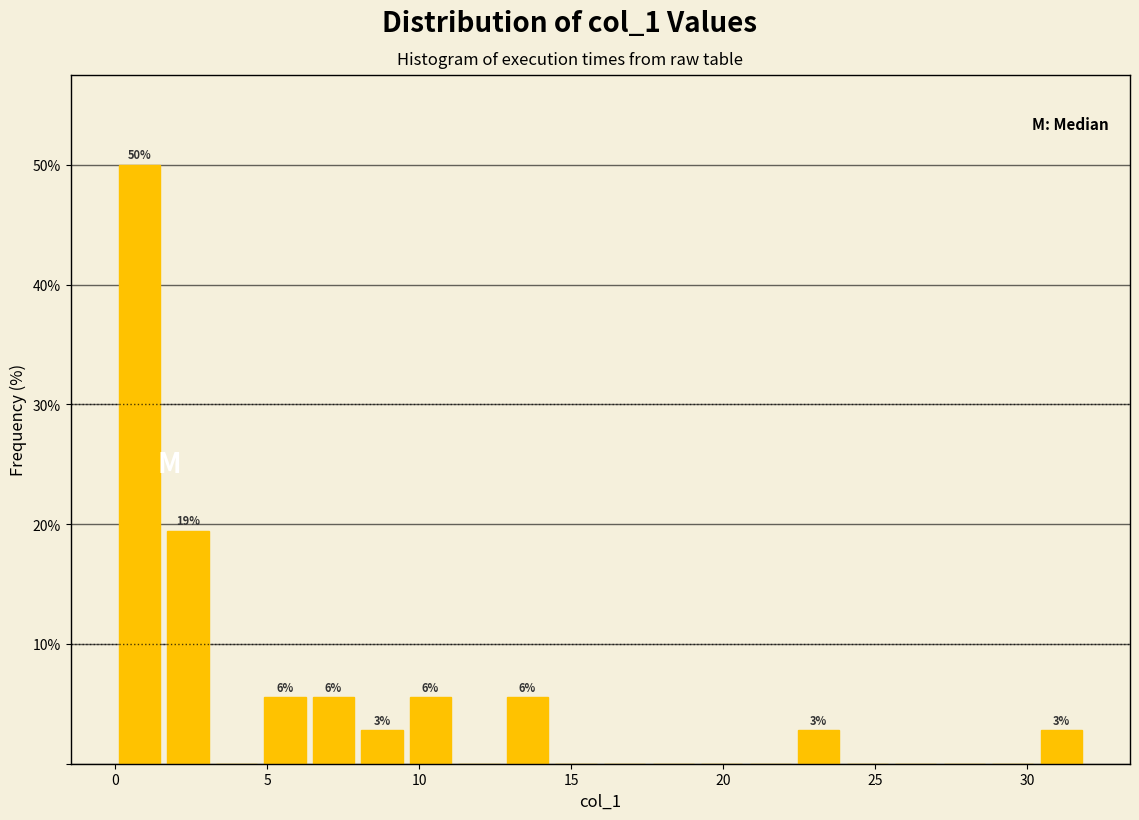

Read against the x-axis, roughly where is the centre of the tallest bar?

1.0